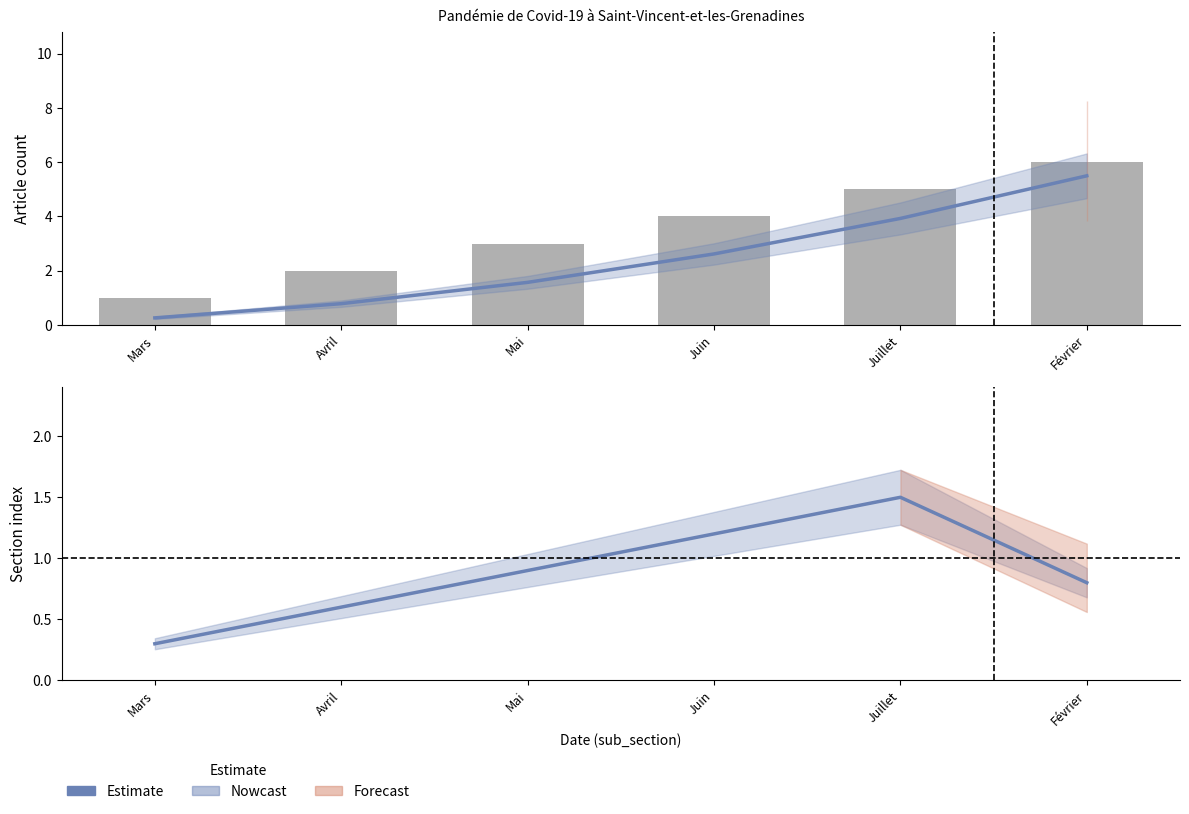

Reading left to right, what are all the values shown in this chart?

Mars=0.3	Avril=0.6	Mai=0.9	Juin=1.2	Juillet=1.5	Février=0.8